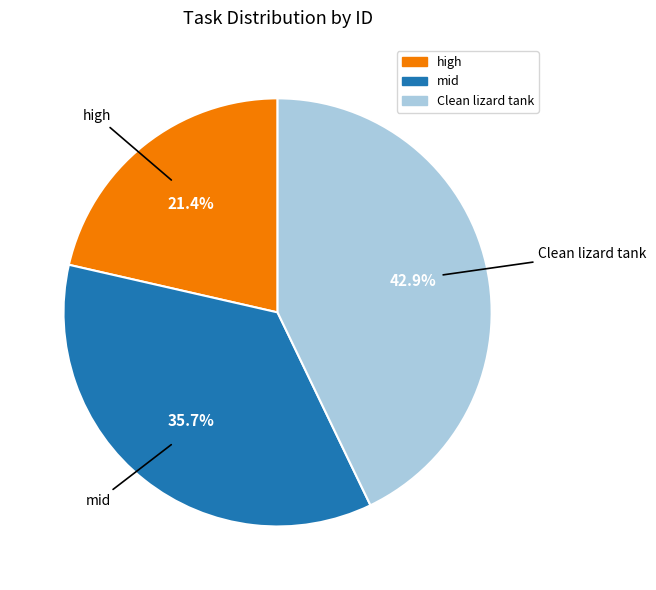

To the nearest percent, what percentage of the pie is mid?

36%